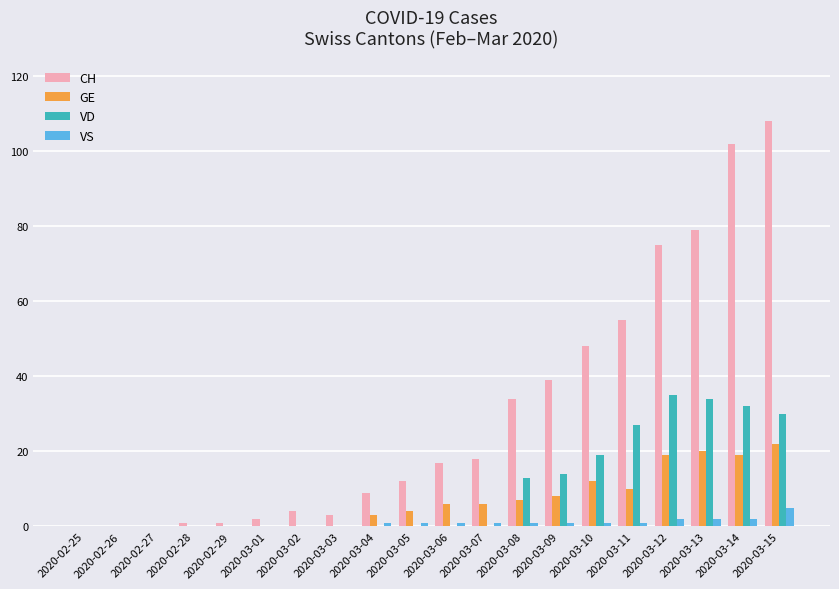

What is the total value across all series at 2020-03-15?

165